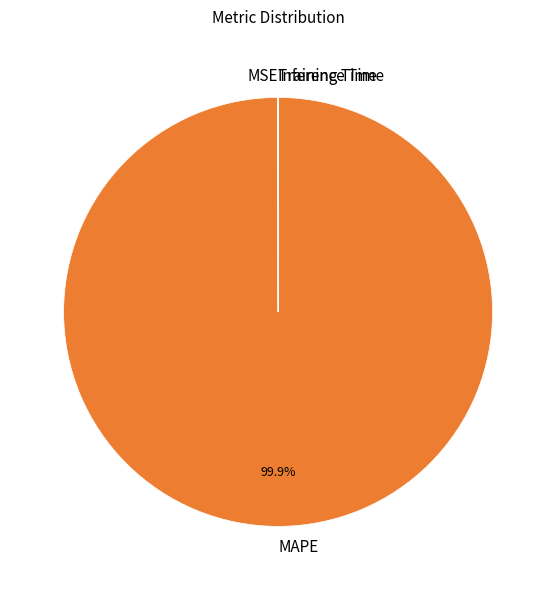

Which slice is the largest?

MAPE